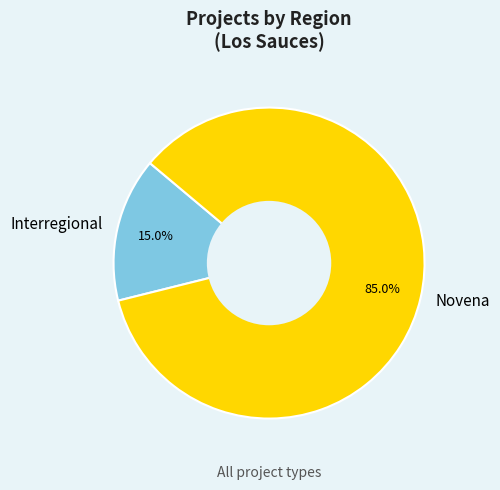

Rank the categories by value from highest to lowest.

Novena, Interregional